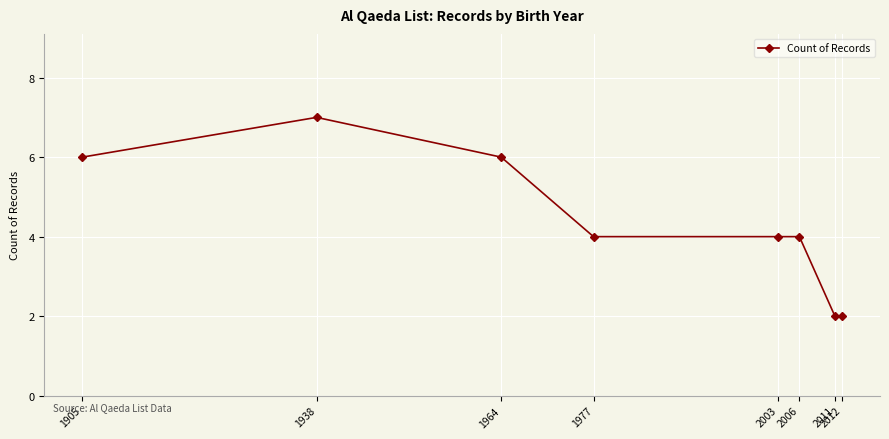

Approximately how many times larger is the value at 2003 compared to 1977?

1.0